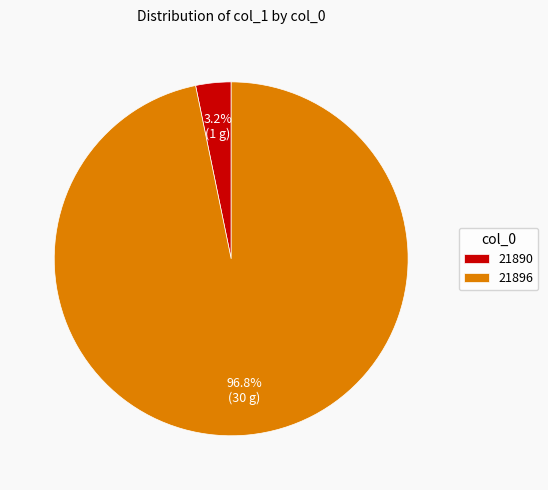

Which has a higher value, 21896 or 21890?

21896